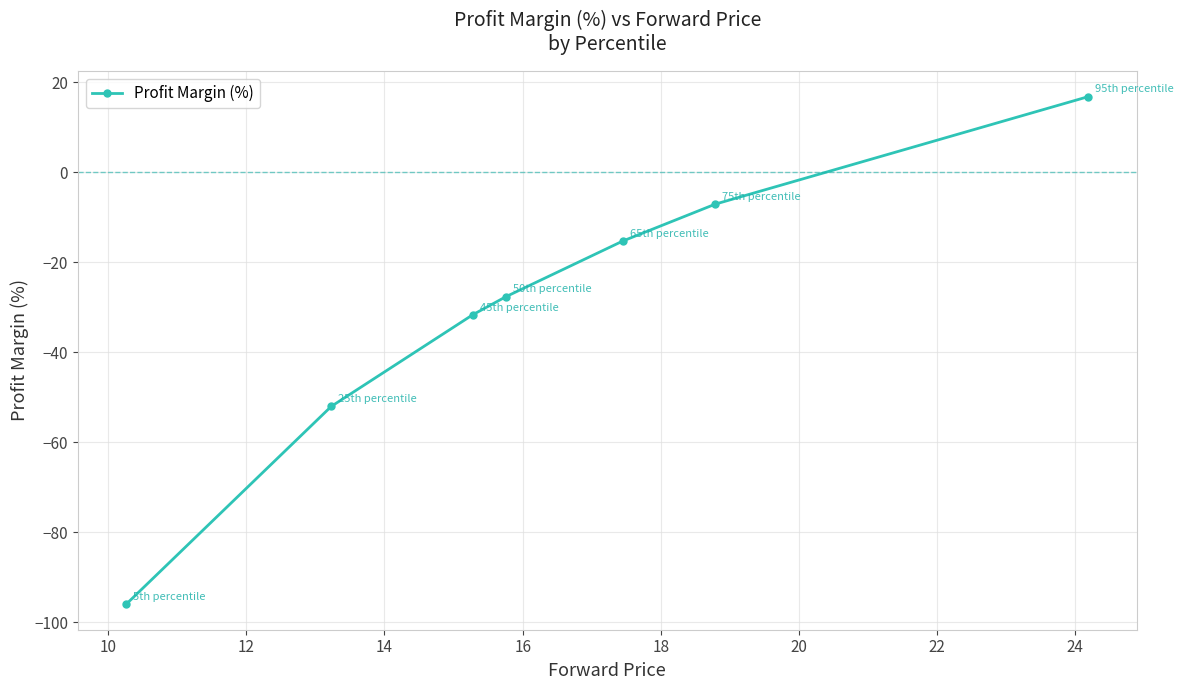

How many categories are shown in the chart?

7